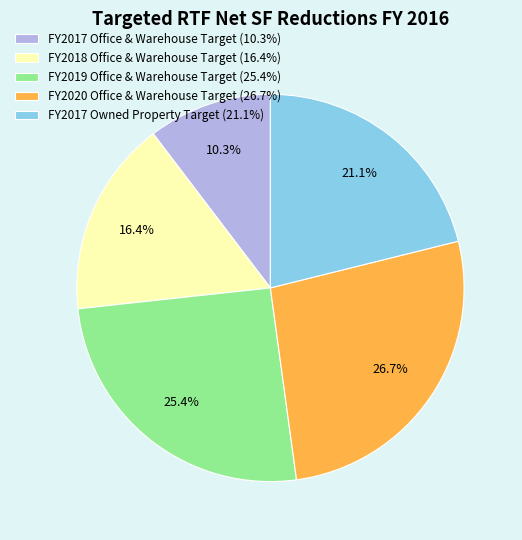

Which has a higher value, FY2019 Office & Warehouse Target (25.4%) or FY2017 Office & Warehouse Target (10.3%)?

FY2019 Office & Warehouse Target (25.4%)